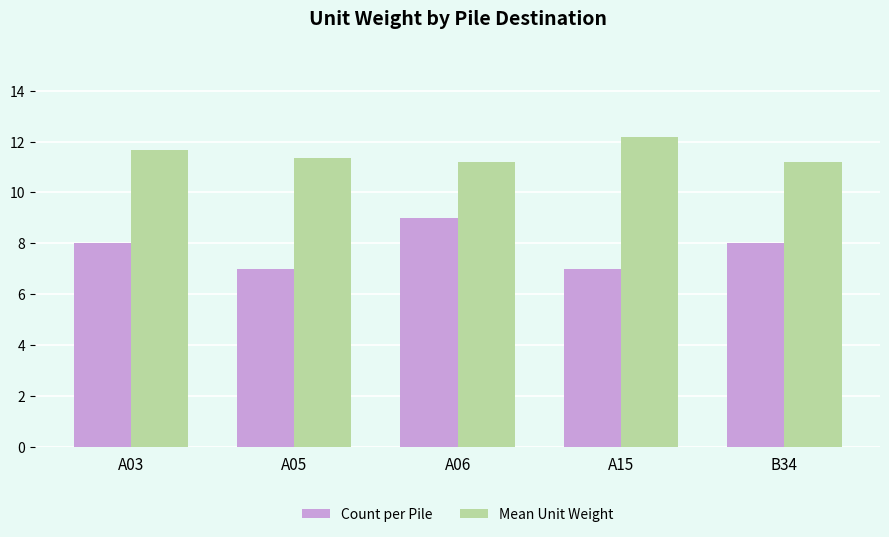

List the series in order of their peak value, highest first.

Mean Unit Weight, Count per Pile